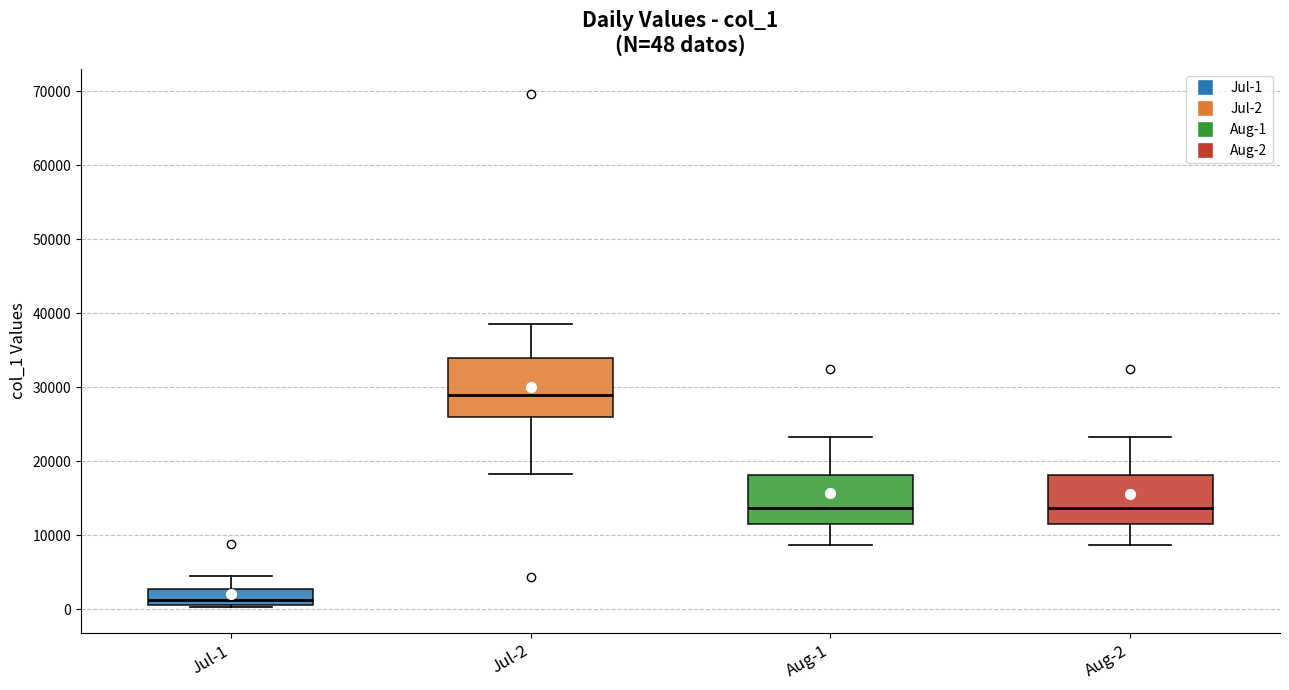

Comparing the boxes themselves (not the whiskers), which one is the tallest?

Jul-2